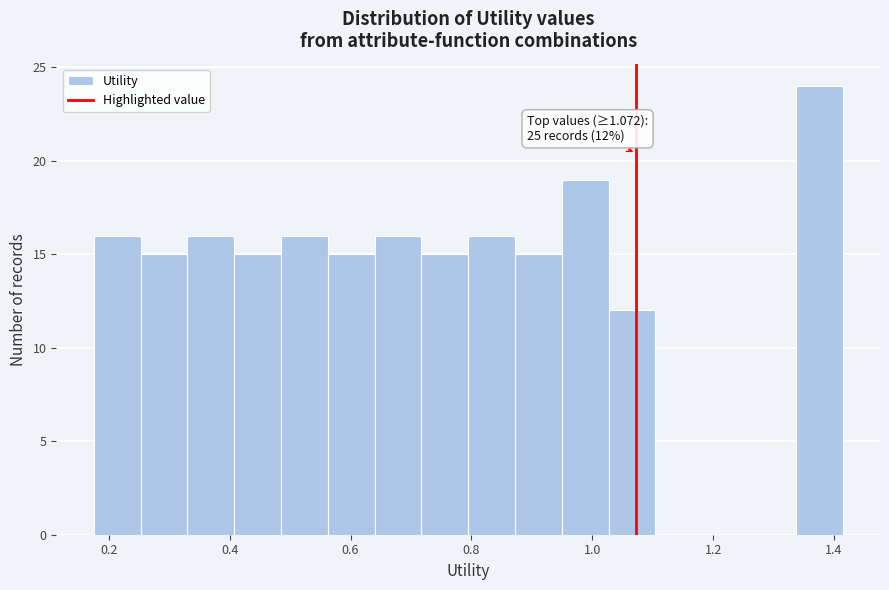

Around what value on the x-axis is the tallest bar? Give the approximate position of its centre, as read against the axis.

1.38